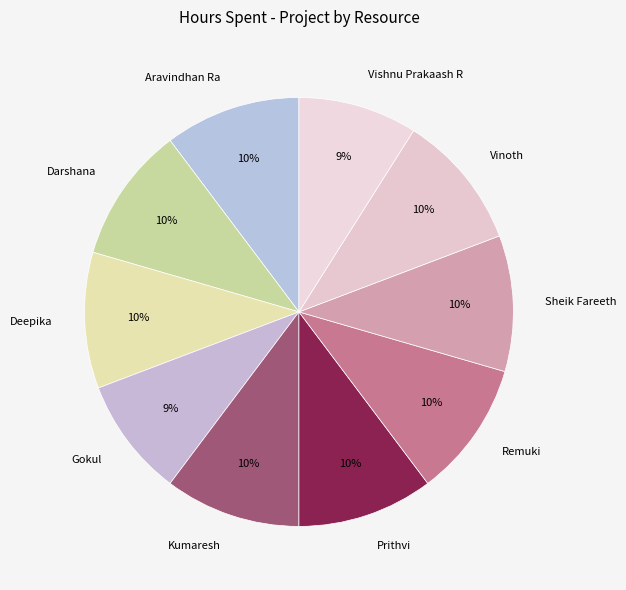

Does Vinoth represent more than half of the total?

No